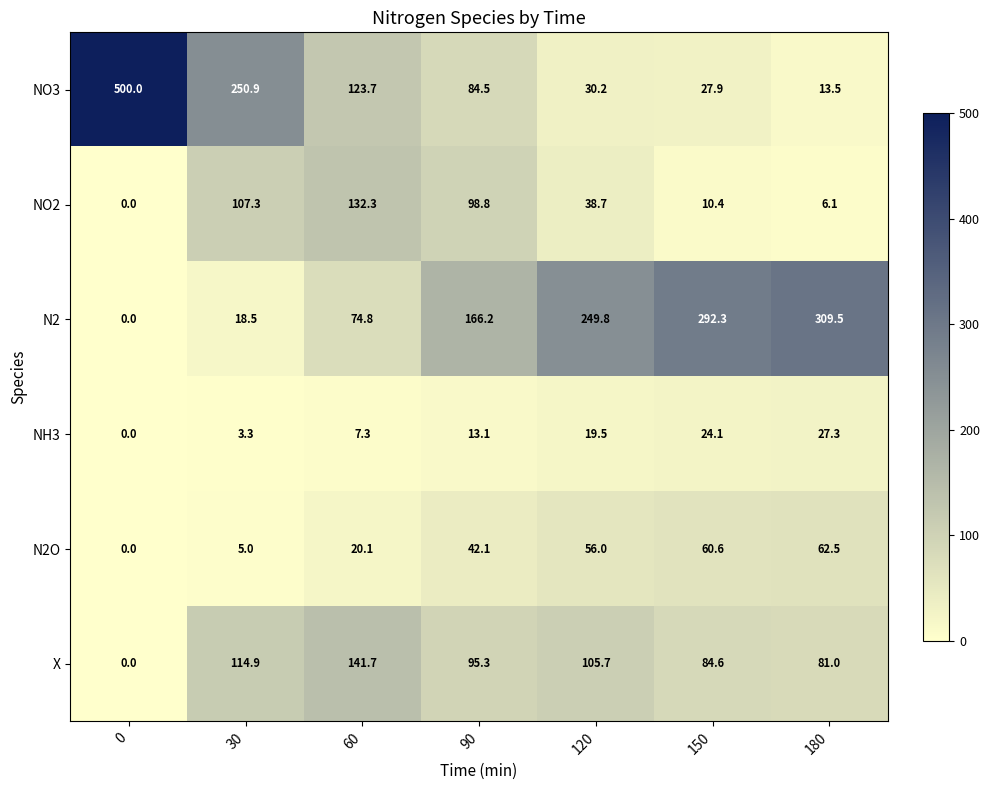

What is the total value across all series at 150?

499.9